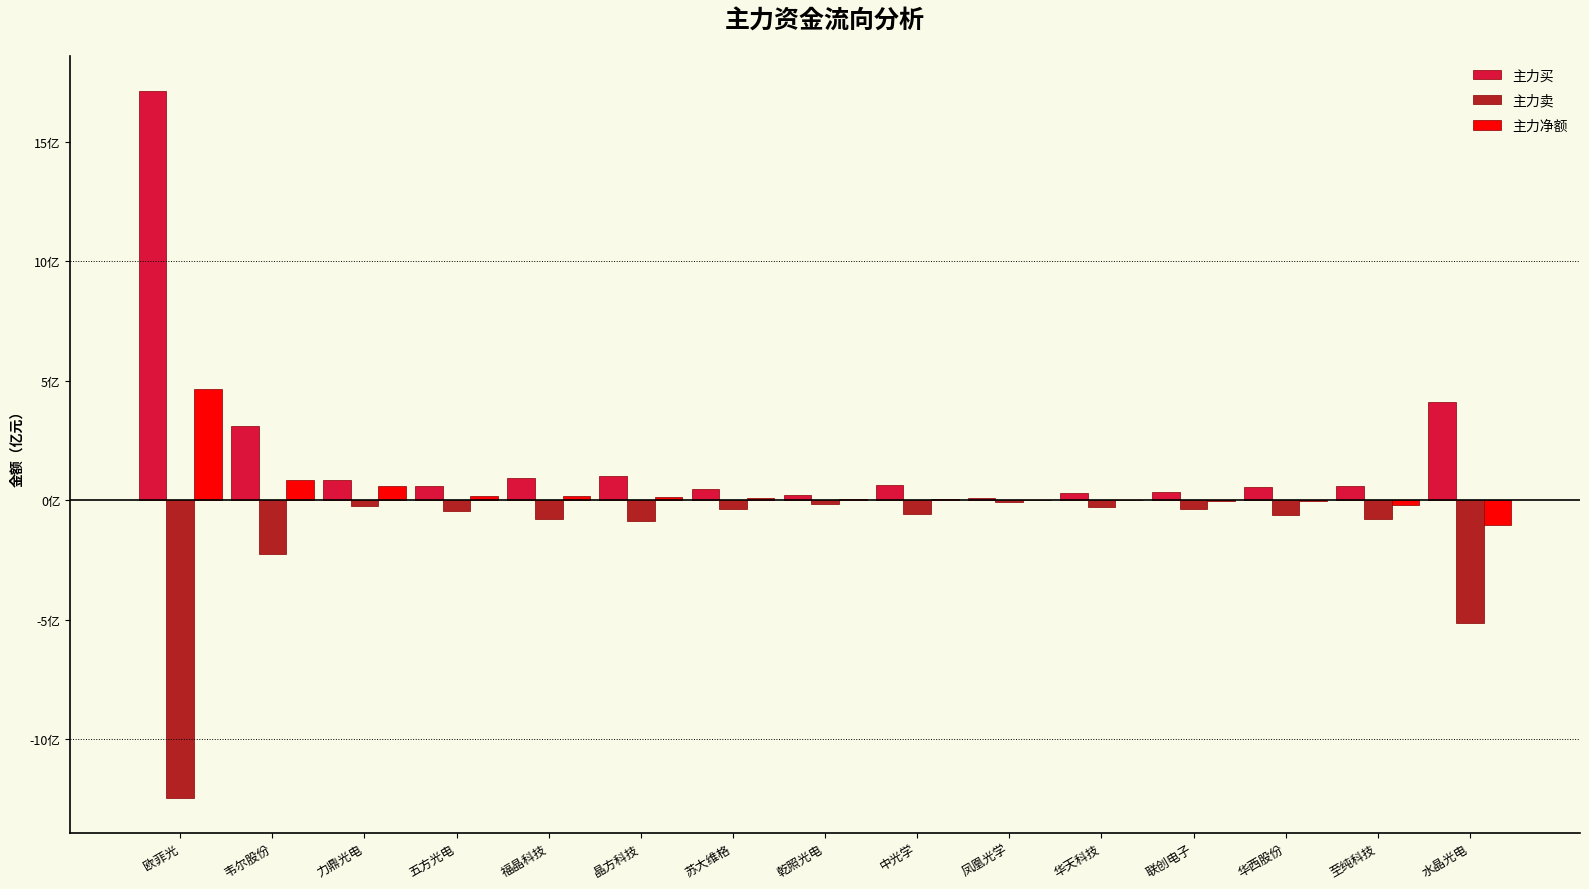

Rank the series by their average value, from highest to lowest.

主力买, 主力净额, 主力卖